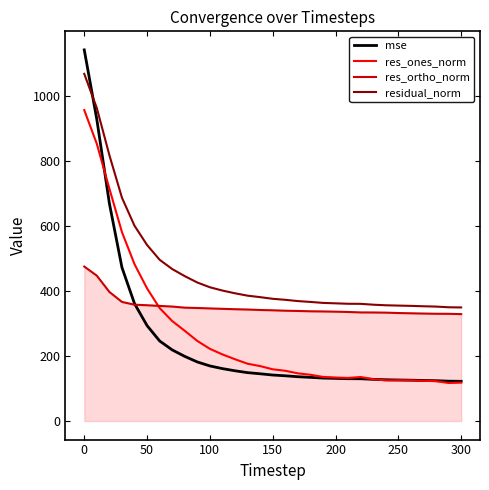

Which series has the largest total across all categories?

residual_norm